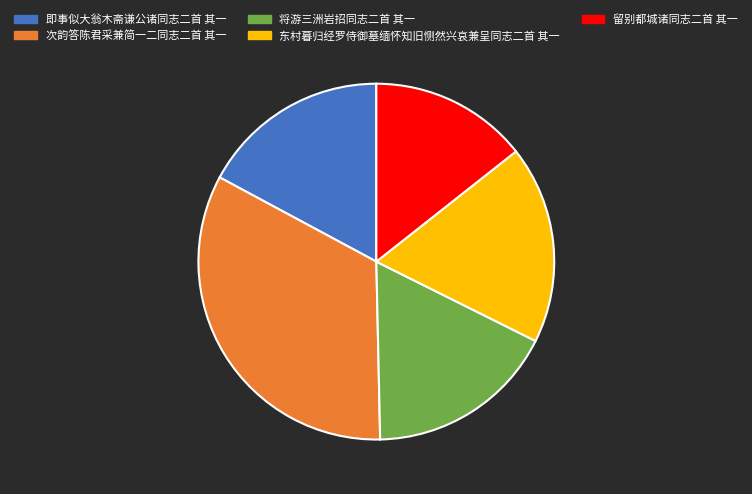

How many segments does this pie chart have?

5